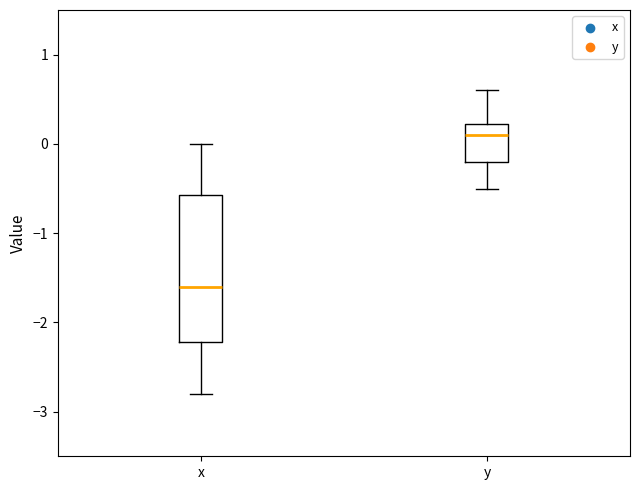

Which box's median line is the highest?

y